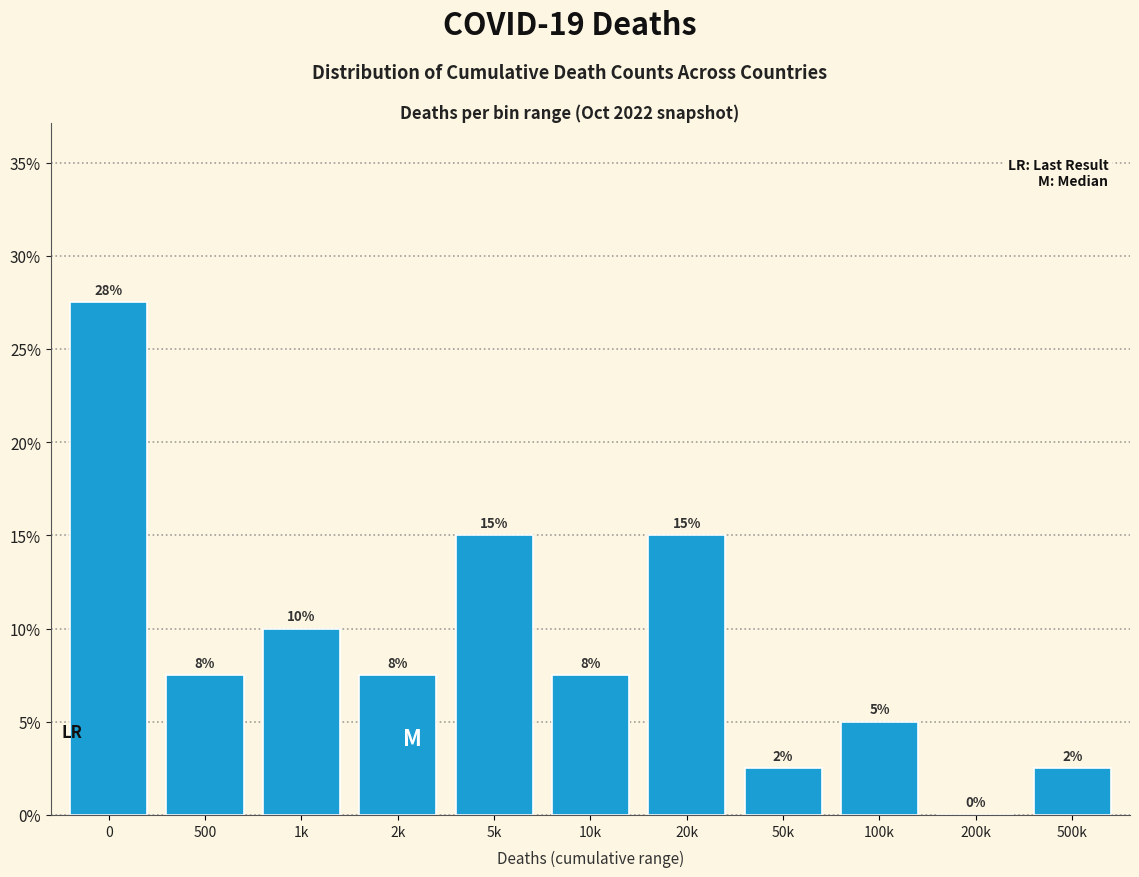

Are the bars horizontal?

No